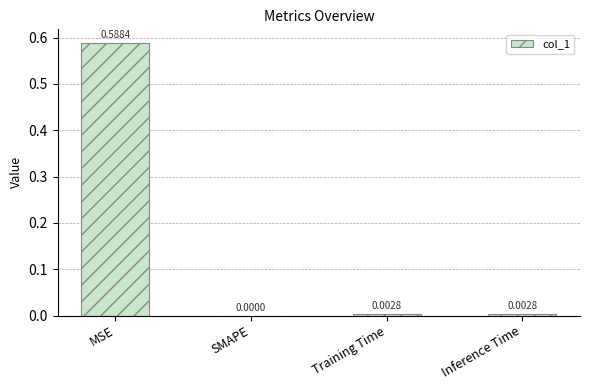

Between SMAPE and MSE, which is larger?

MSE